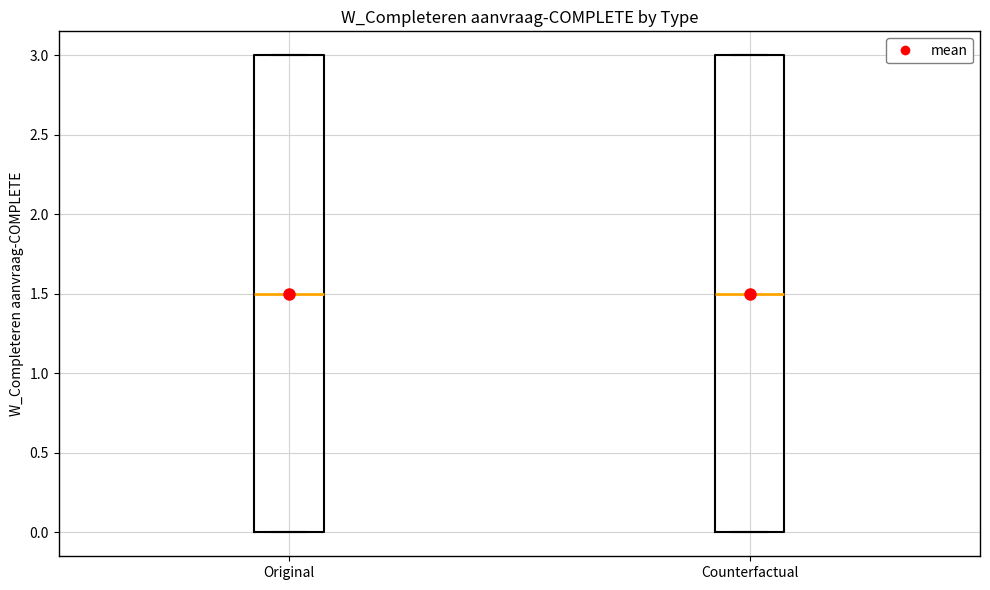

Where is the lower edge of the box for Original on the y-axis? The values are not printed on the chart, so give them approximately, as read against the axis.

0.0